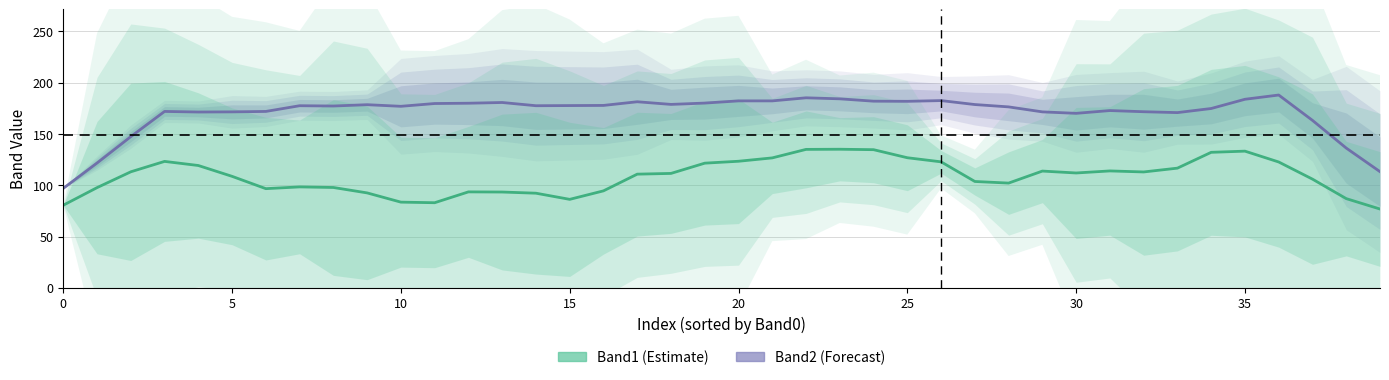

What is the label of the 20th point from the left?

19